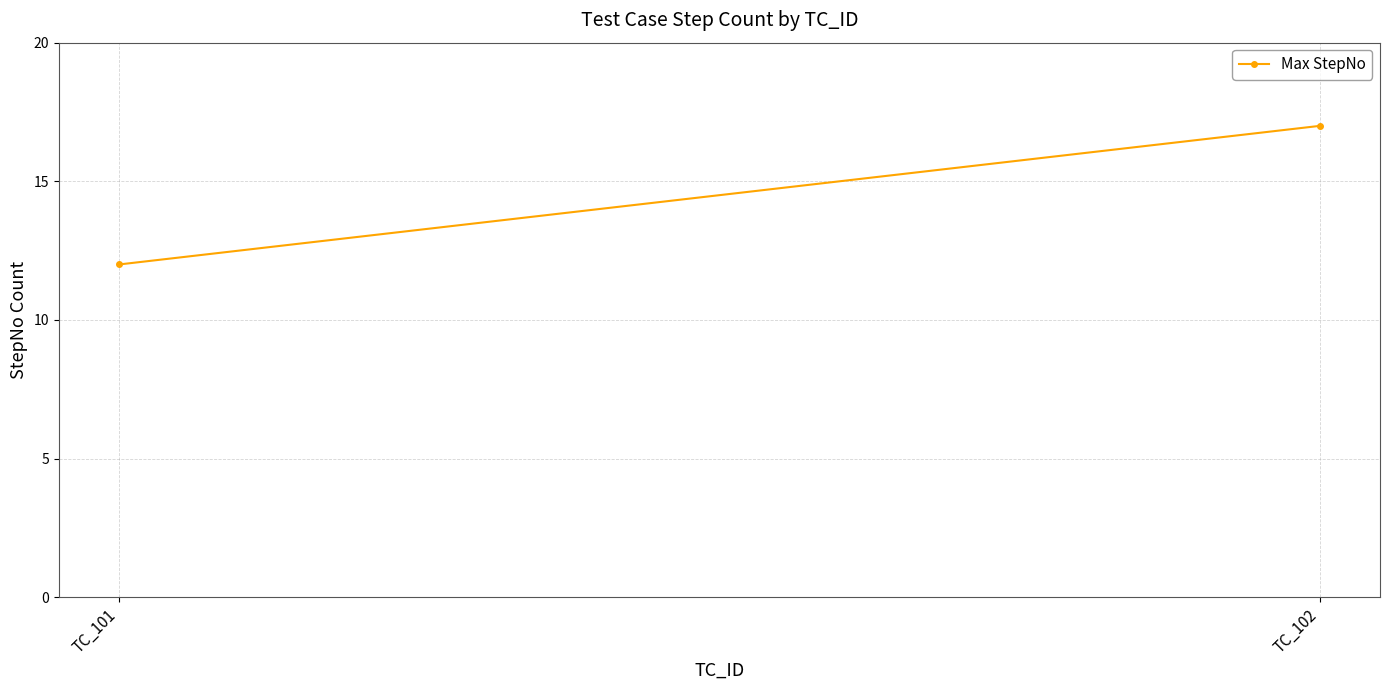

How many categories are shown in the chart?

2